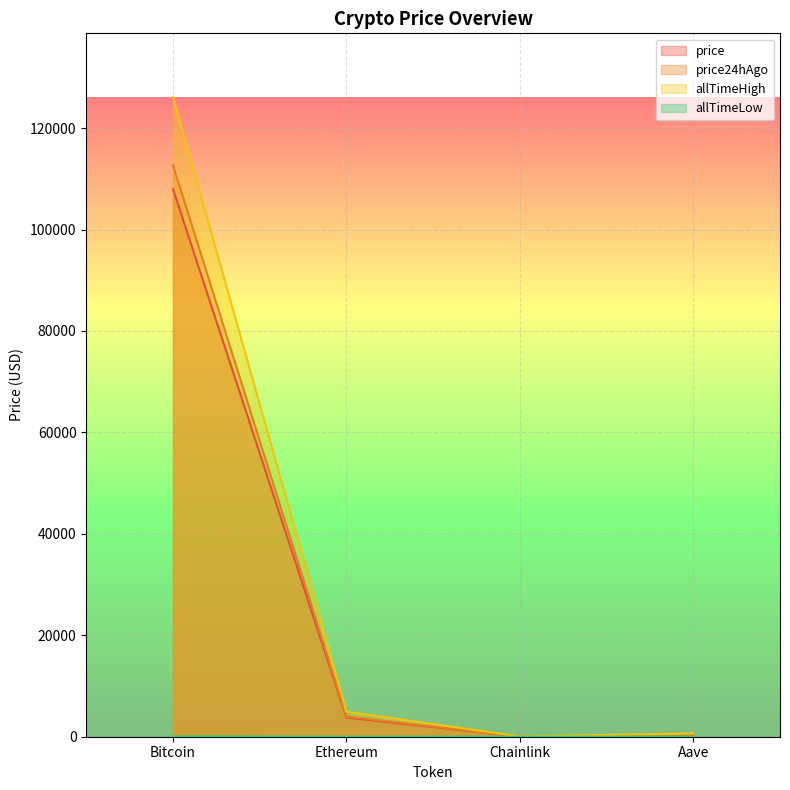

How many lines are shown in the chart?

4